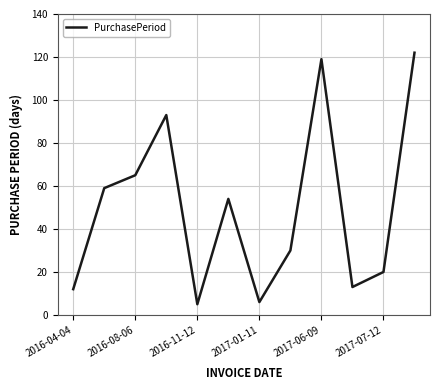

What is the smallest value displayed?

5